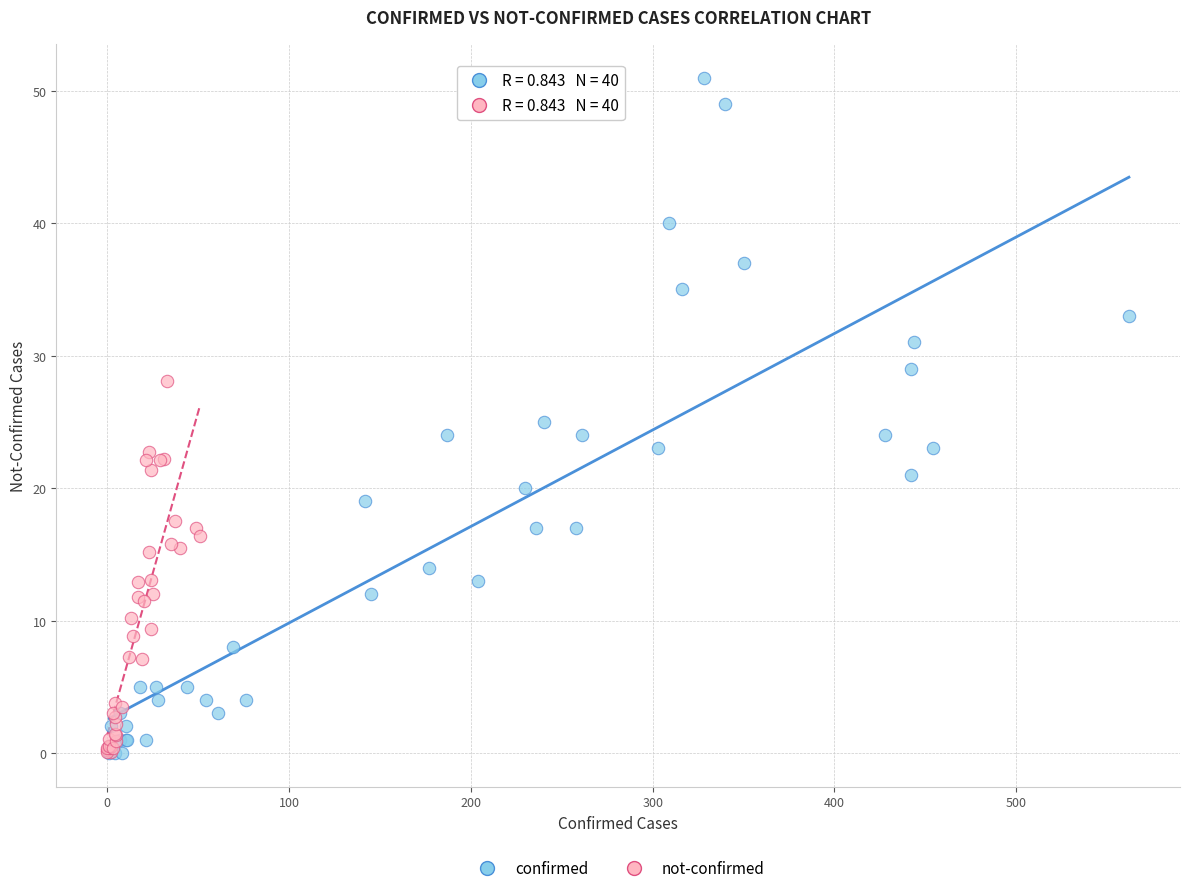

Which series has the largest Y range (max minus min)?

confirmed